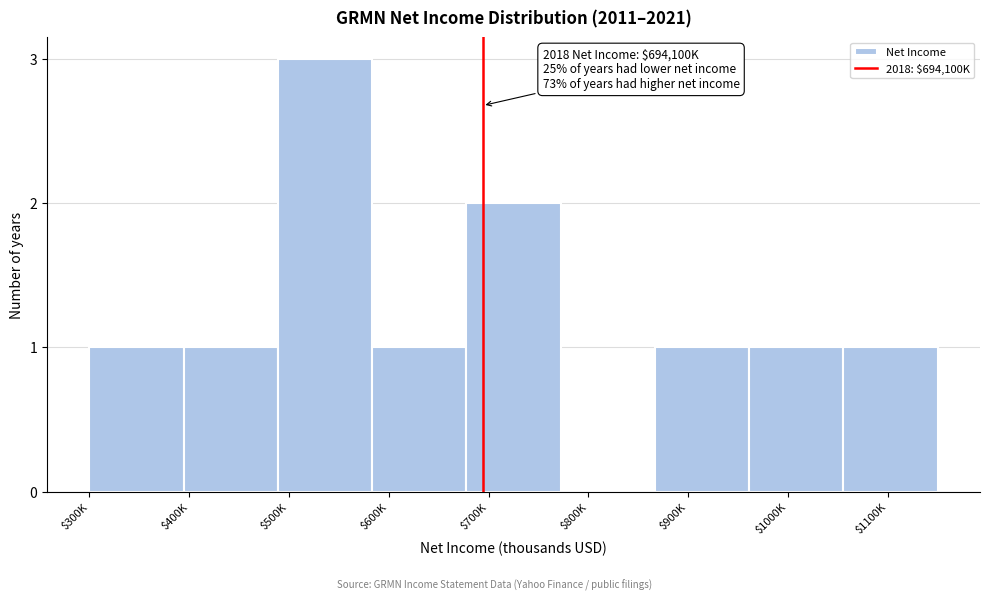

What is the maximum value shown in the chart?

3